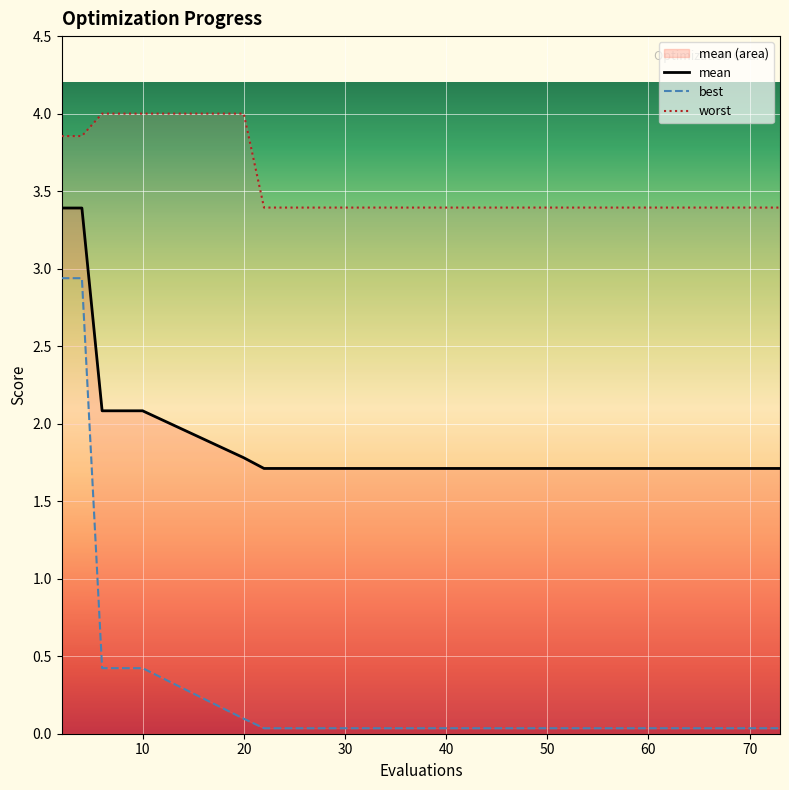

Which series has the largest total across all categories?

worst